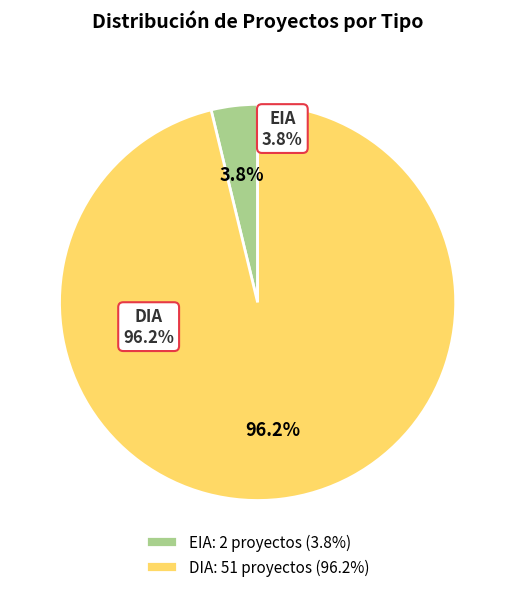

What percentage do EIA and DIA together represent?

100.0%